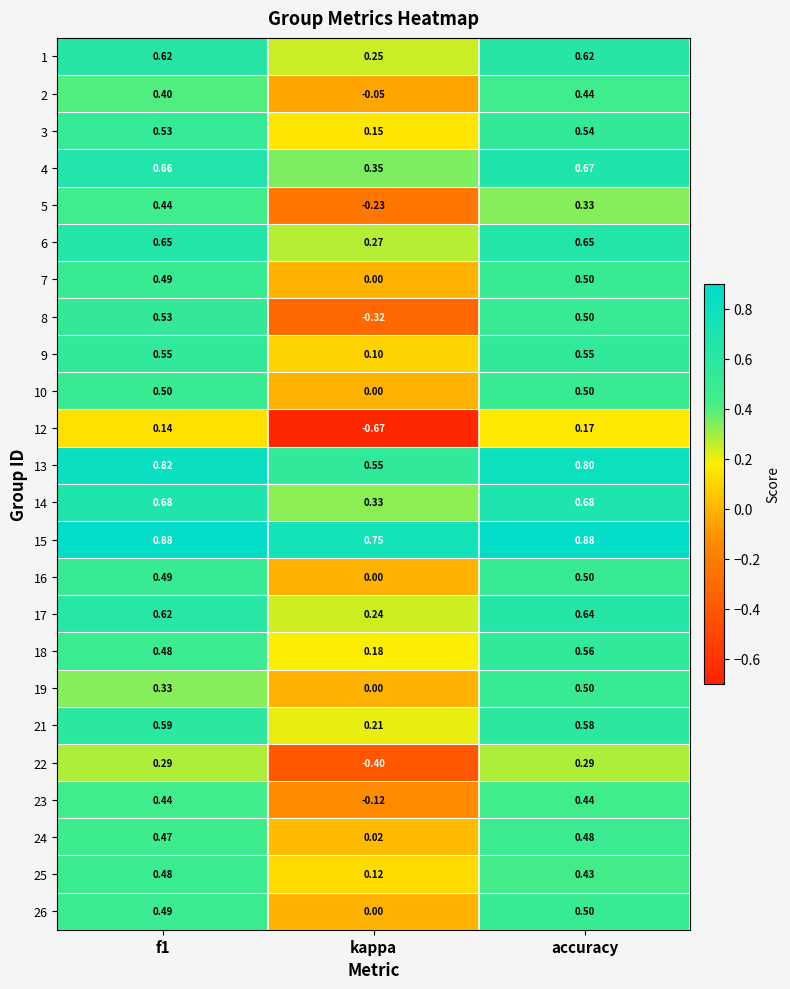

At which label is 3 closest to 0?

kappa